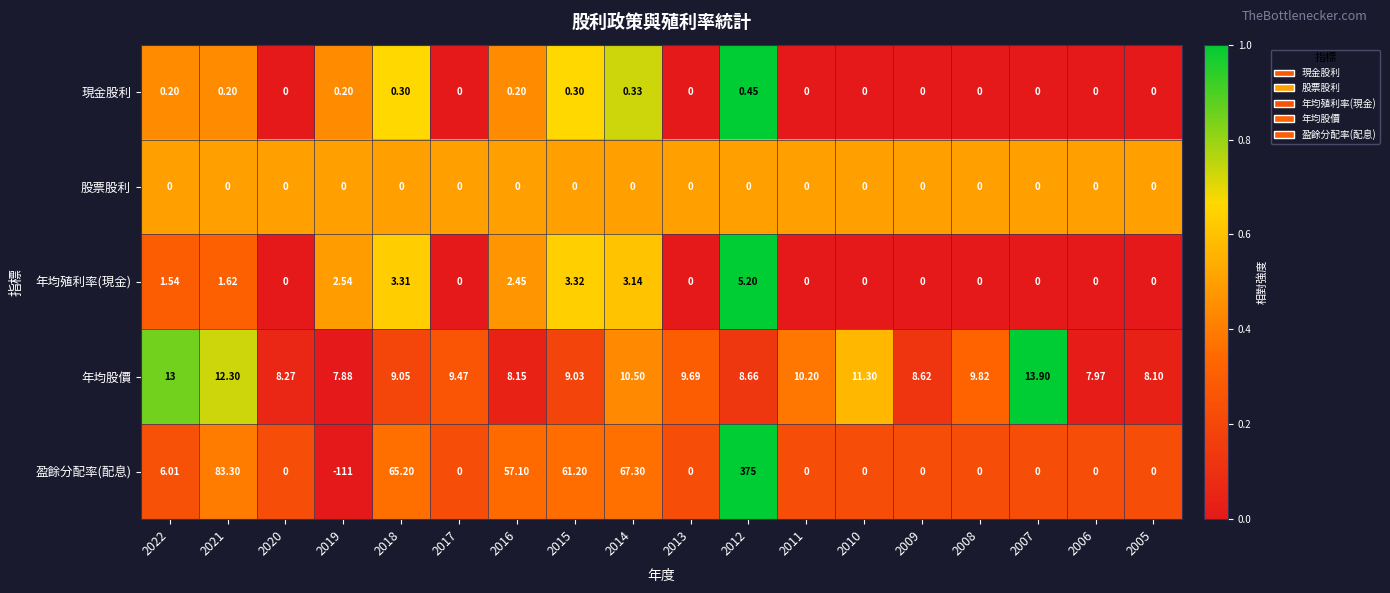

Rank the series by their maximum value, from lowest to highest.

股票股利, 現金股利, 年均殖利率(現金), 年均股價, 盈餘分配率(配息)